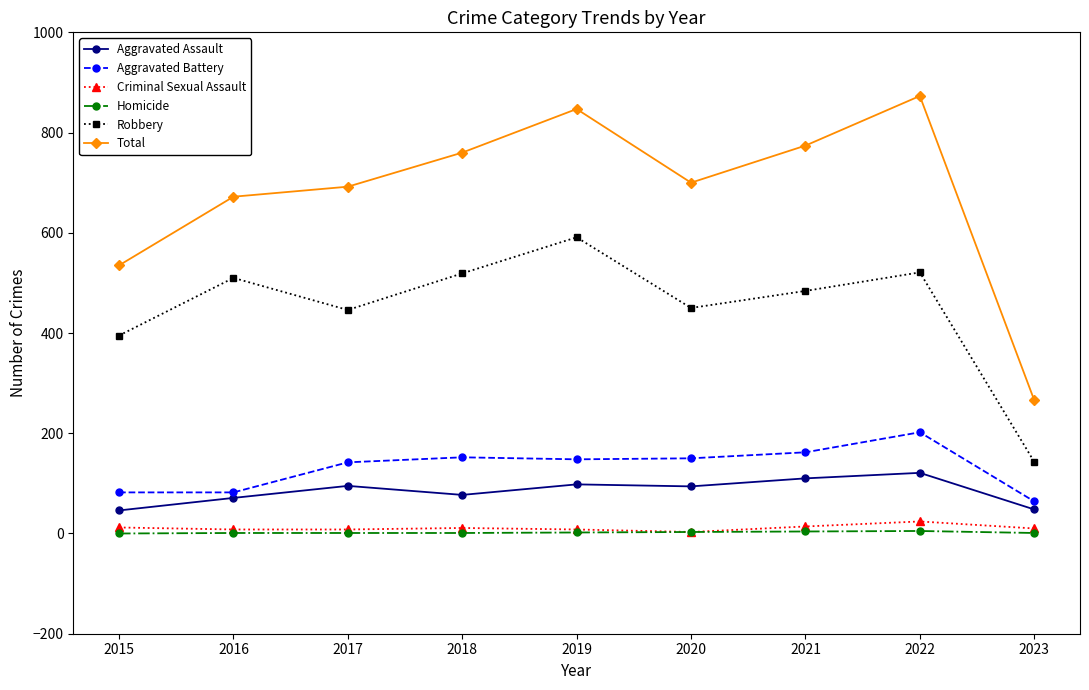

At which category does Total reach its first local peak?

2019